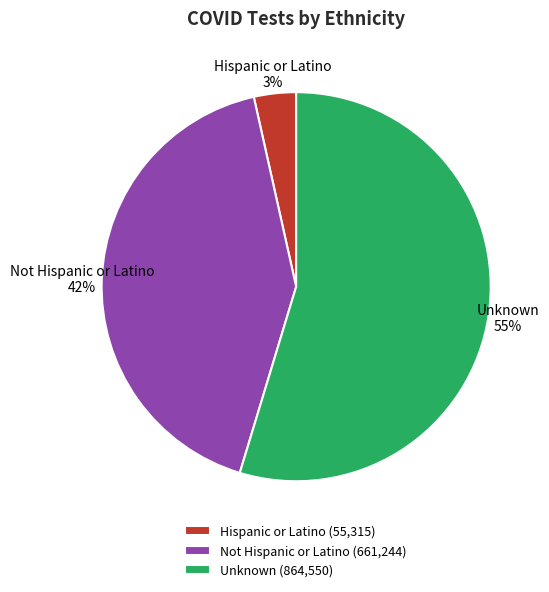

What percentage is the Hispanic or Latino slice, to the nearest percent?

3%